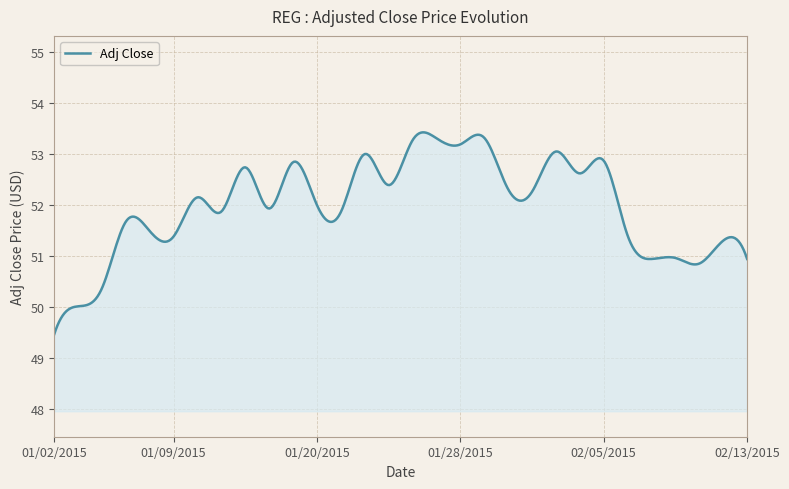

What is the difference between the second highest and second lowest values?

3.9